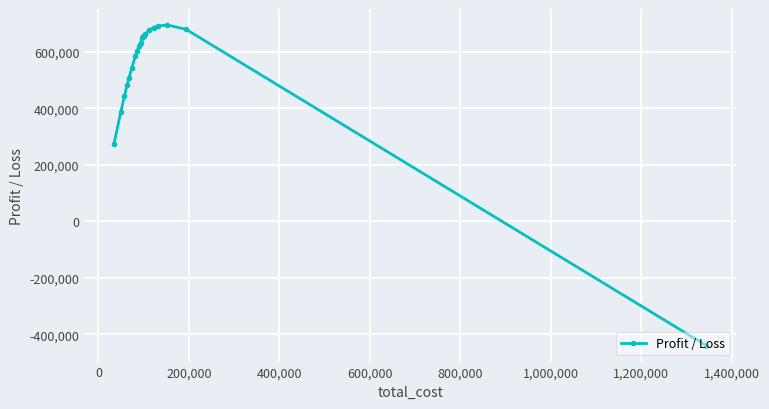

What is the difference between the second highest and minimum values?

1131415.3